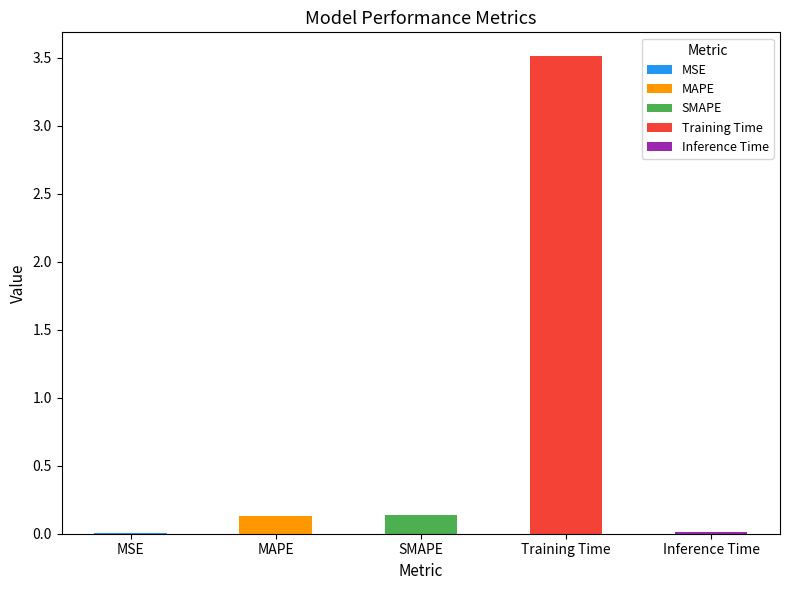

What is the label of the 1st bar from the right?

Inference Time